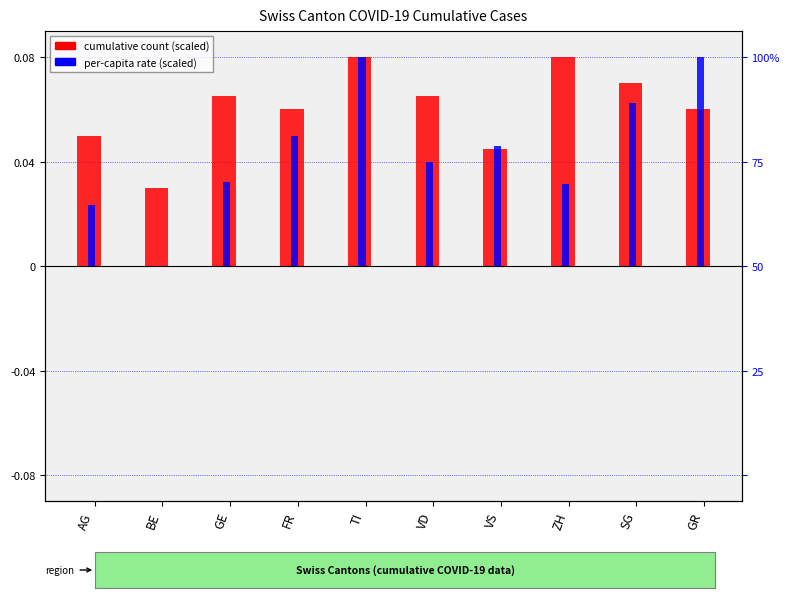

Is the value of cumulative case count (norm) at GE greater than the value of per-capita rate (norm) at BE?

Yes